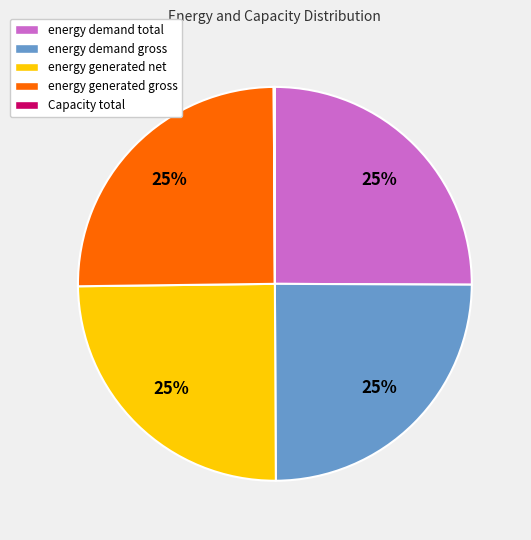

To the nearest percent, what portion does energy generated gross represent?

25%